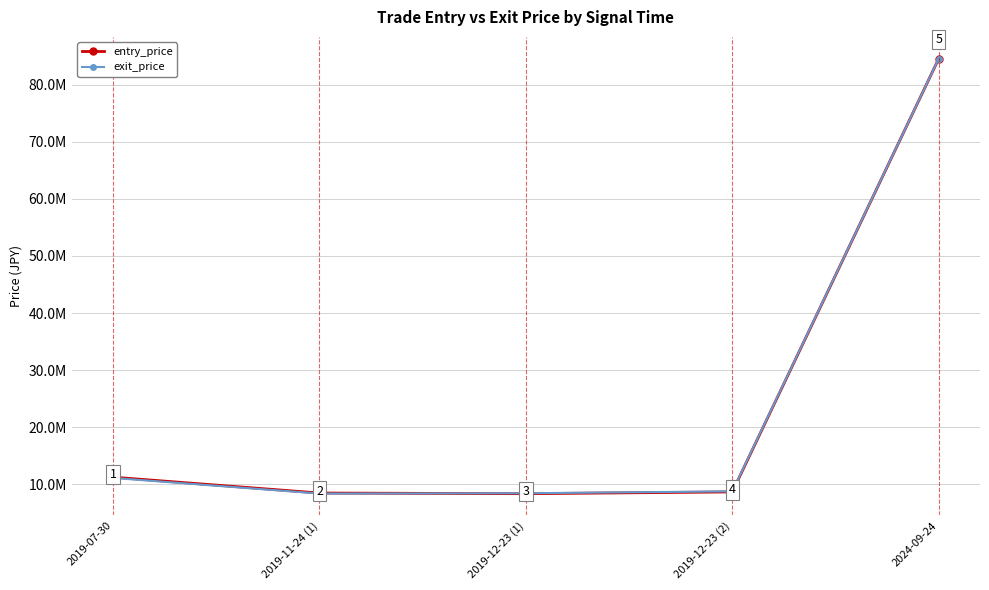

What is the label of the 3rd point from the right?

2019-12-23 (1)